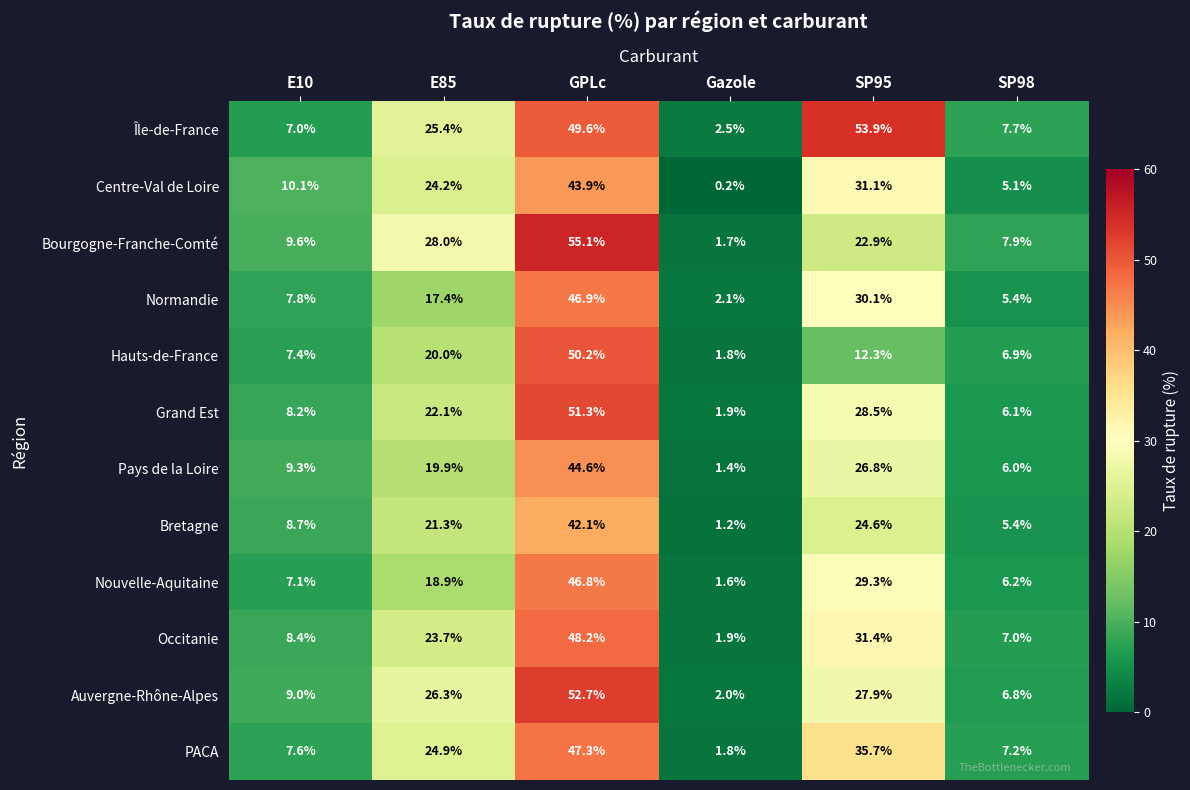

List the series in order of their peak value, highest first.

Bourgogne-Franche-Comté, Île-de-France, Auvergne-Rhône-Alpes, Grand Est, Hauts-de-France, Occitanie, PACA, Normandie, Nouvelle-Aquitaine, Pays de la Loire, Centre-Val de Loire, Bretagne